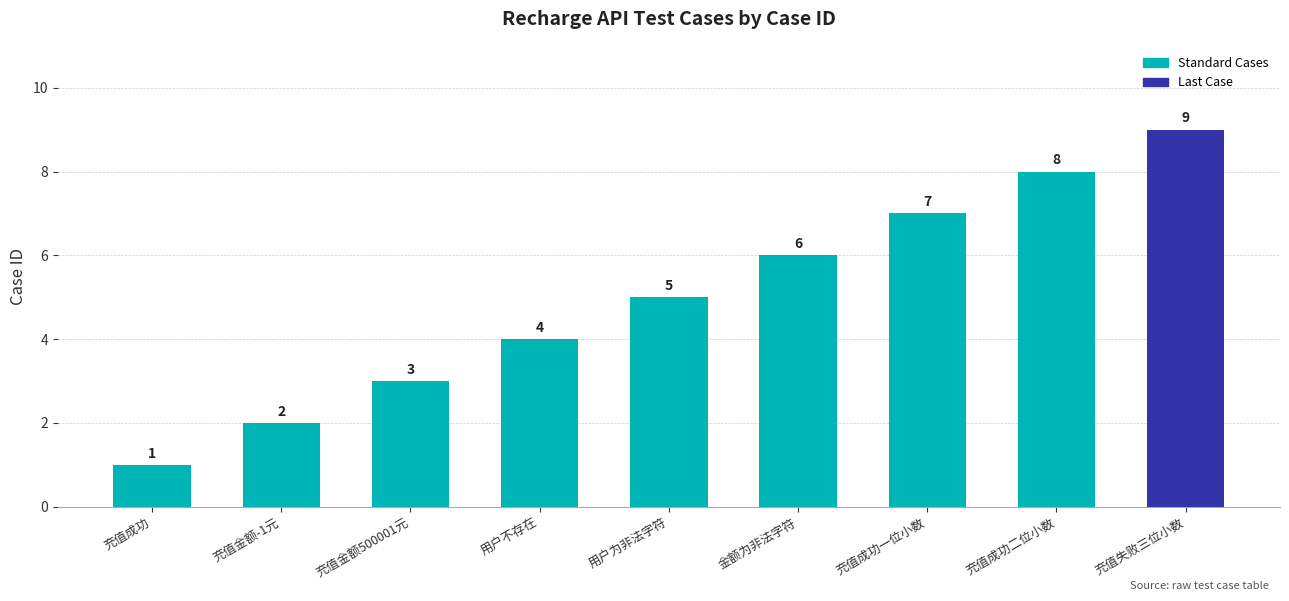

Read the value at 充值金额-1元.

2